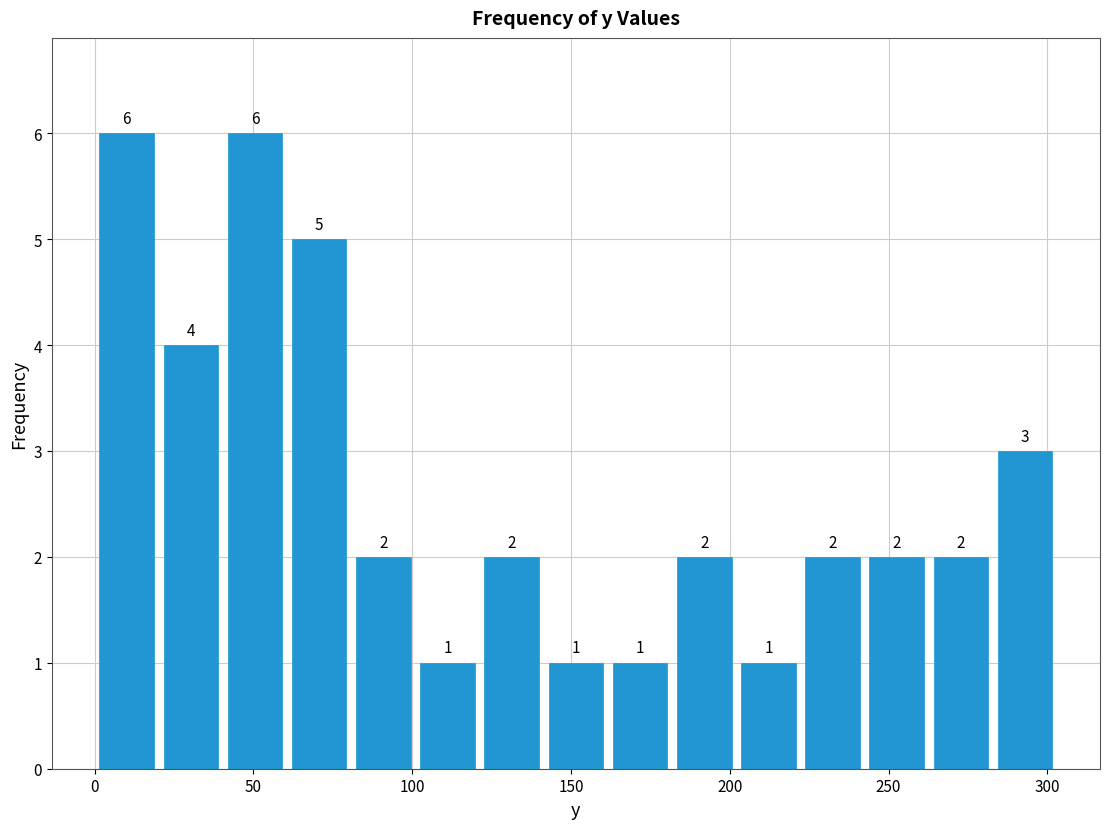

What is the height of the bar covering 120 to 140 on the x-axis? The bar edges are not printed on the chart, so give them approximately, as read against the axis.

2